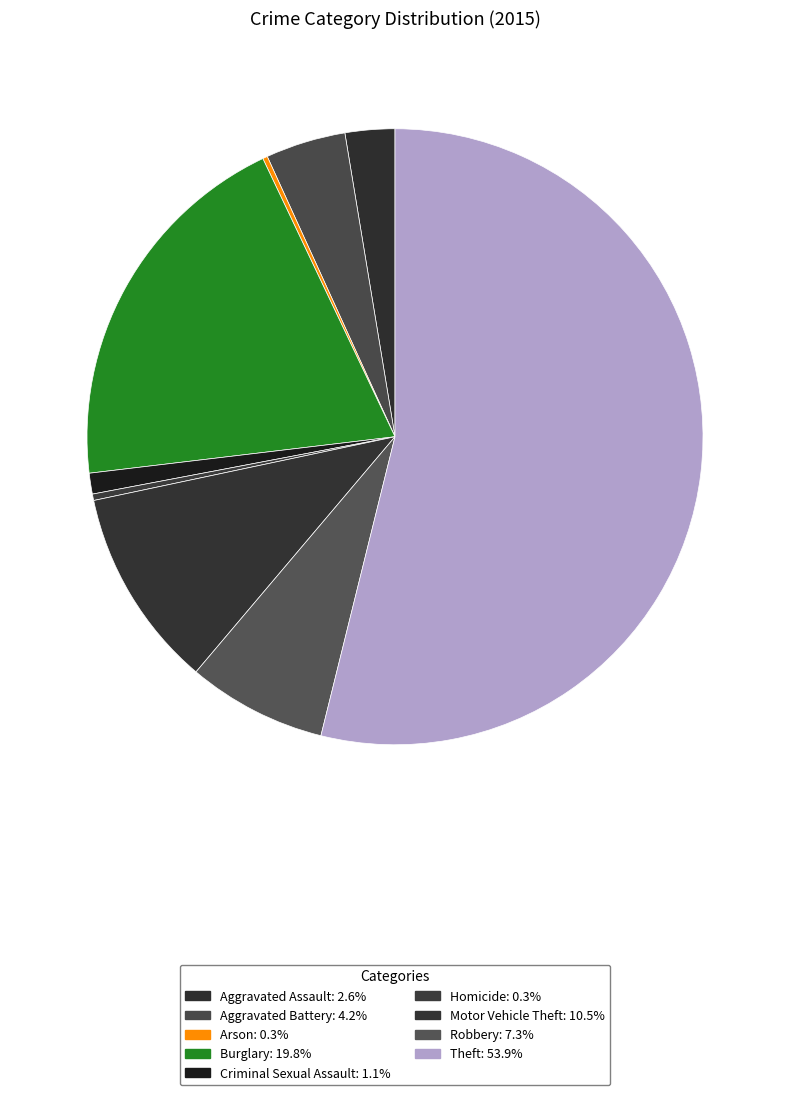

To the nearest percent, what is the difference between the largest and smallest slice percentages?

54%